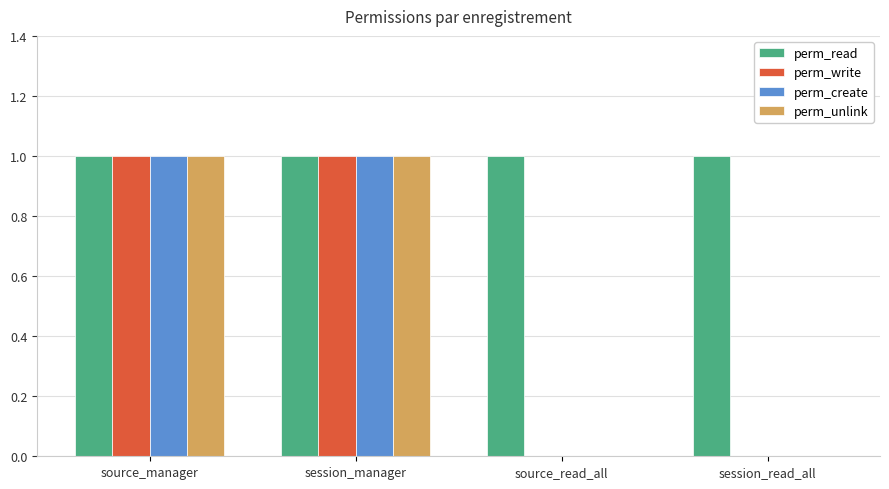

How many groups of bars are there?

4